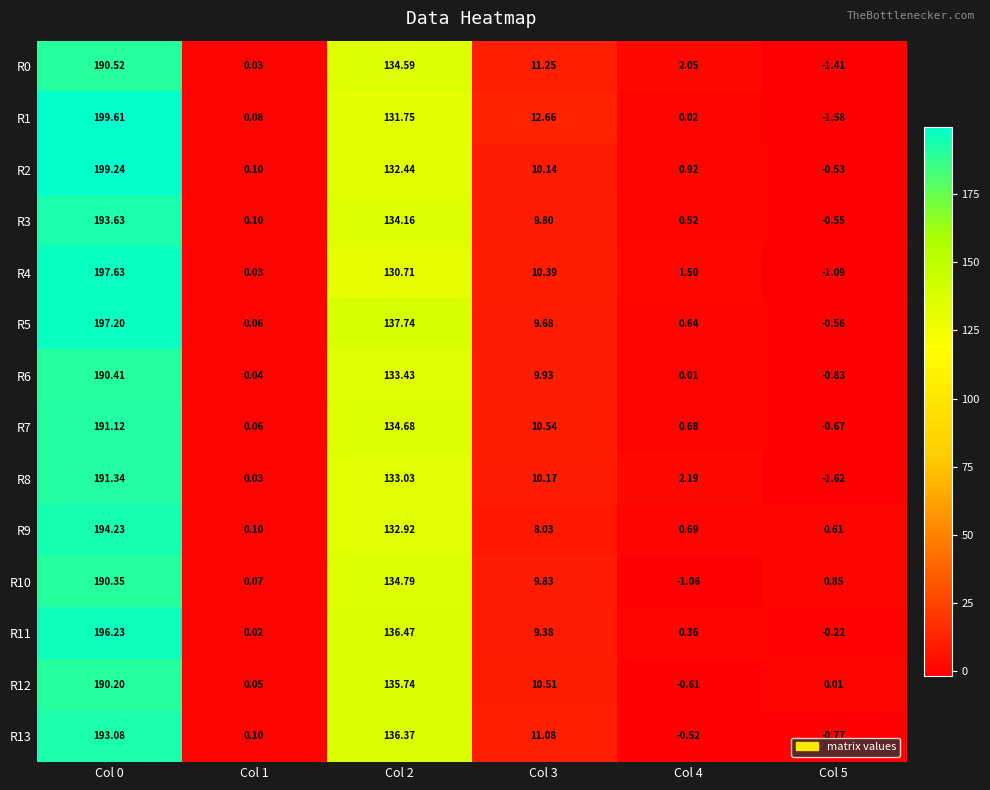

Count the number of categories in the chart.

6